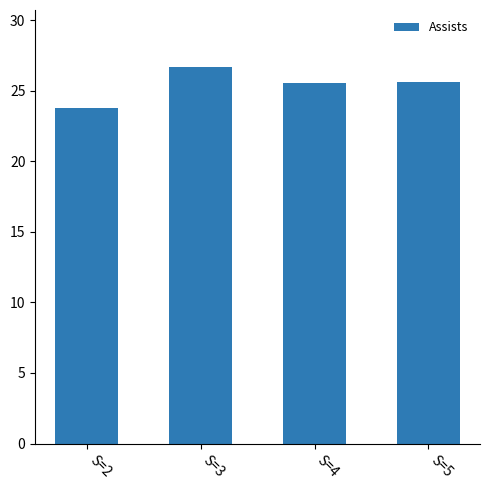

Which label corresponds to the smallest value in the chart?

S=2